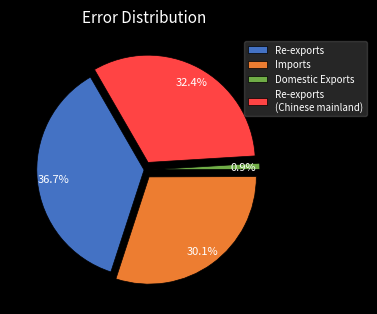

To the nearest percent, what is the average slice percentage?

25%